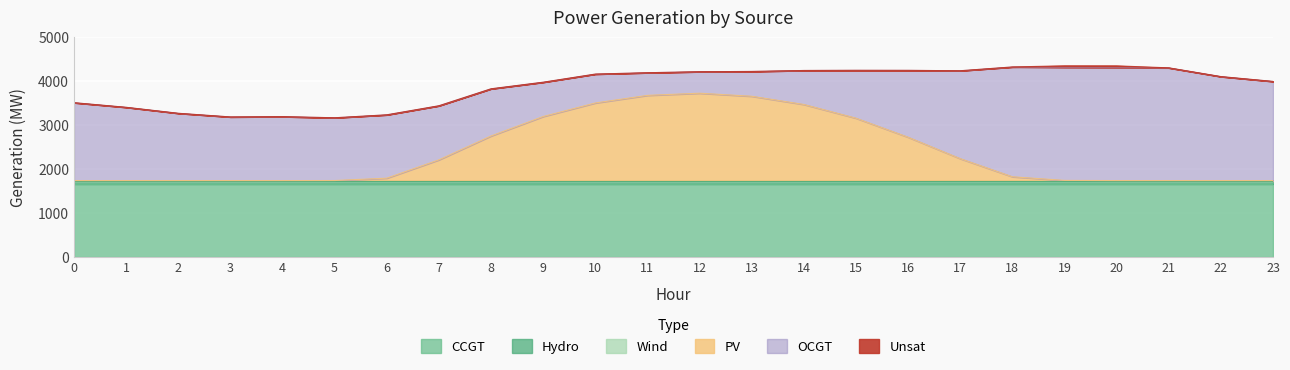

Reading left to right, what are all the values shown in this chart?

CCGT: 1662	1662	1662	1662	1662	1662	1662	1662	1662	1662	1662	1662	1662	1662	1662	1662	1662	1662	1662	1662	1662	1662	1662	1662
OCGT: 1772	1667	1531	1448	1455	1428	1441	1230	1073	780	657	515	489	564	773	1089	1521	2000	2498	2570	2570	2565	2366	2256
PV: 0	0	0	0	0	1	55	472	1015	1458	1766	1939	1988	1919	1732	1420	987	499	87	4	0	0	0	0
Wind: 0	0	0	0	0	0	0	0	0	0	0	0	0	0	0	0	0	0	0	0	0	0	0	0
Hydro: 78	78	78	78	78	78	78	78	78	78	78	78	78	78	78	78	78	78	78	78	78	78	78	78
Unsat: 0	0	0	0	0	0	0	0	0	0	0	0	0	0	0	0	0	0	0	37	40	0	0	0